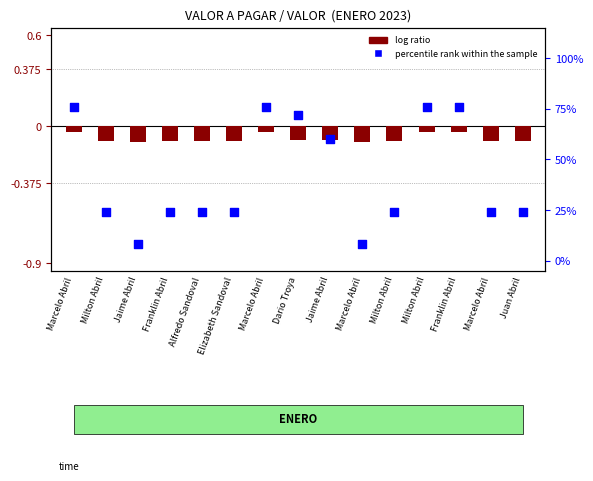

What are all the series names shown in the legend?

log ratio, percentile rank within the sample